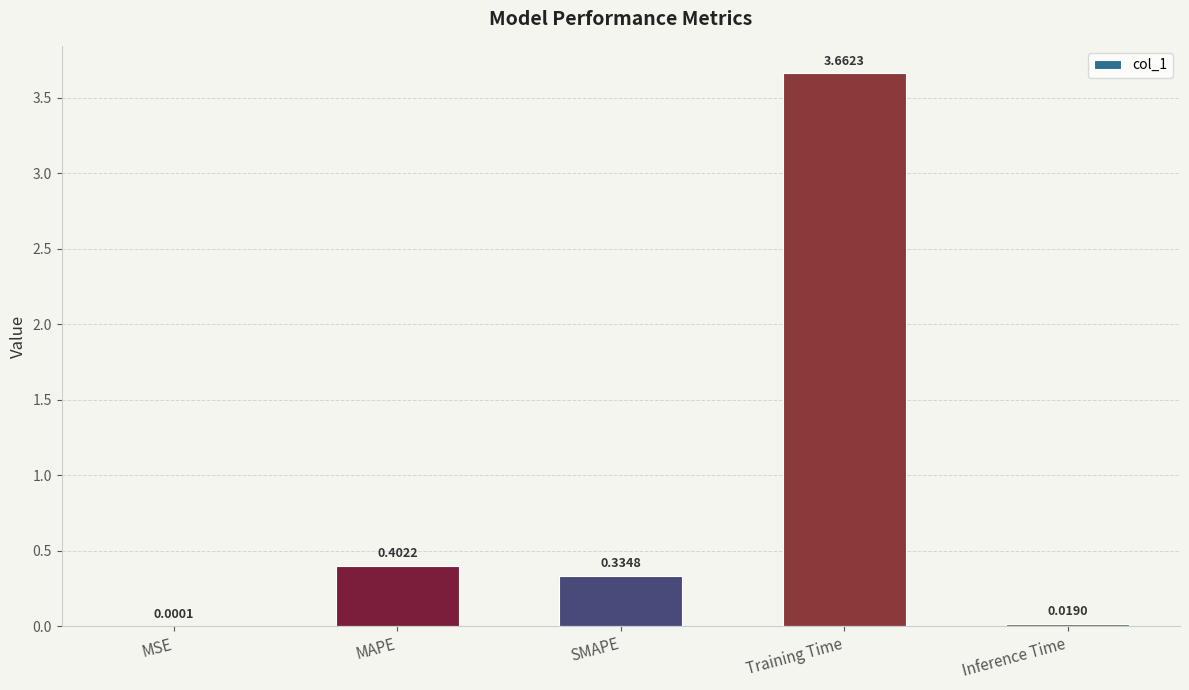

What is the sum of all values?

4.4